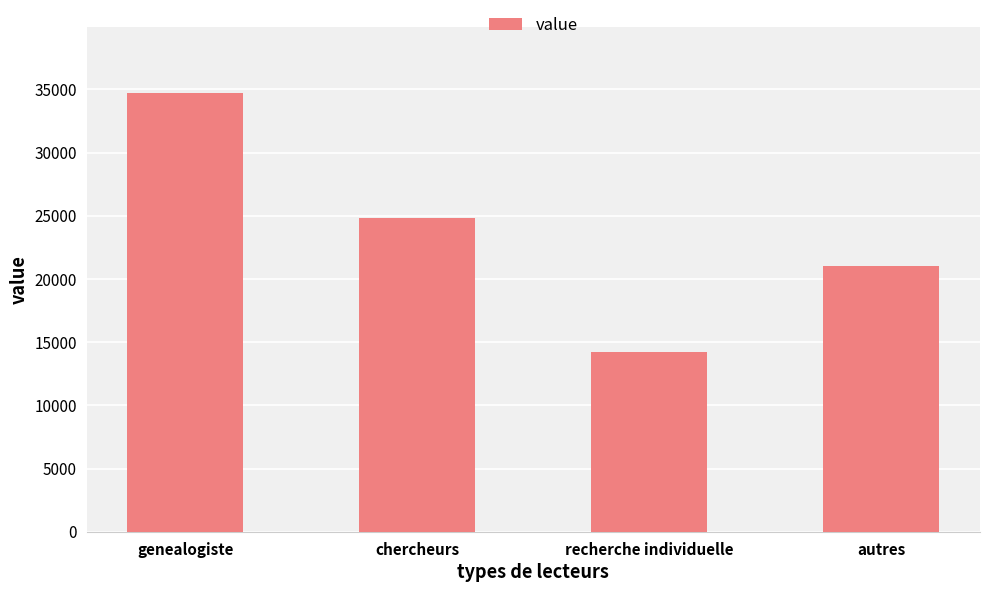

How many data points are less than 24836?

2